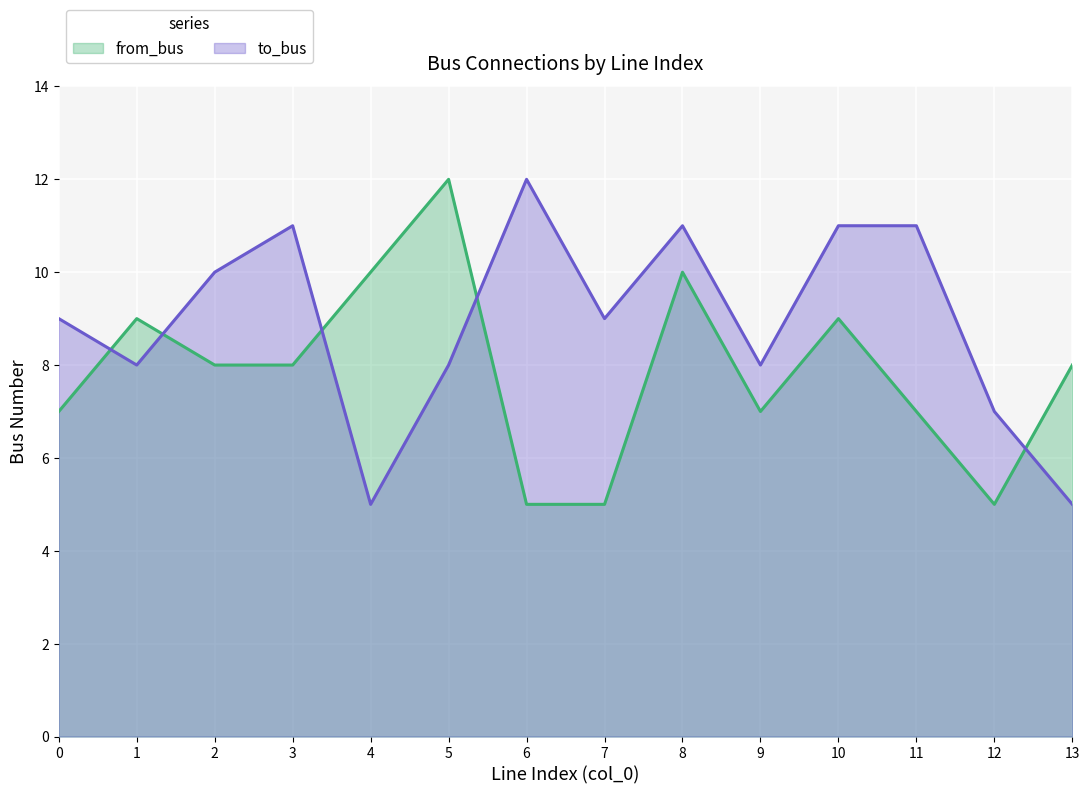

How many from_bus values are between 7 and 9?

8